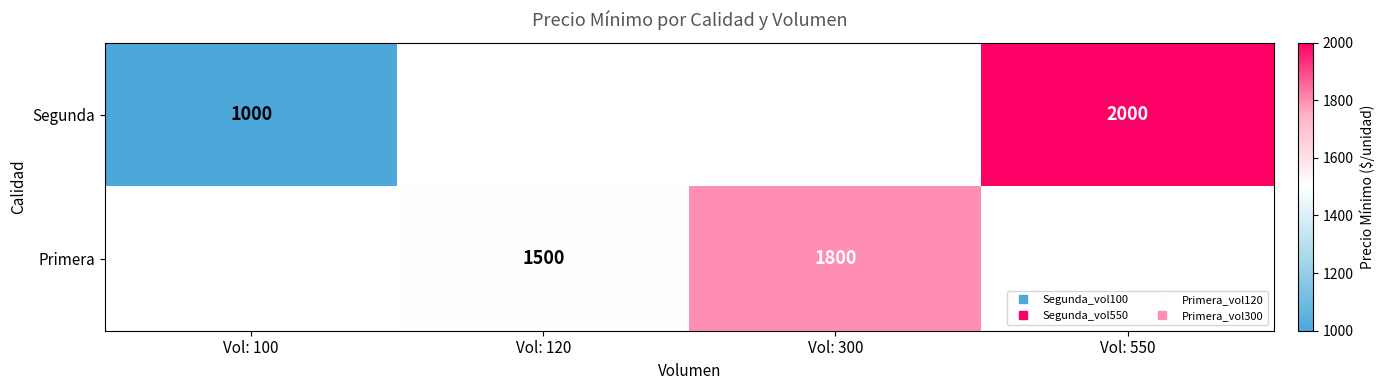

Which has a higher value, Vol: 100 or Vol: 120?

Vol: 120